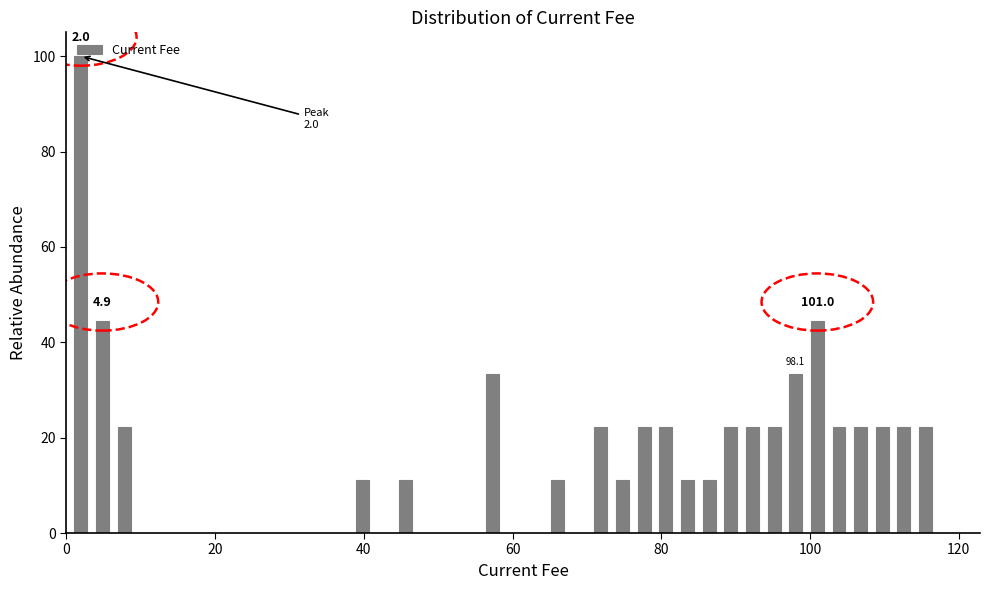

Read against the x-axis, roughly where is the centre of the tallest bar?

2